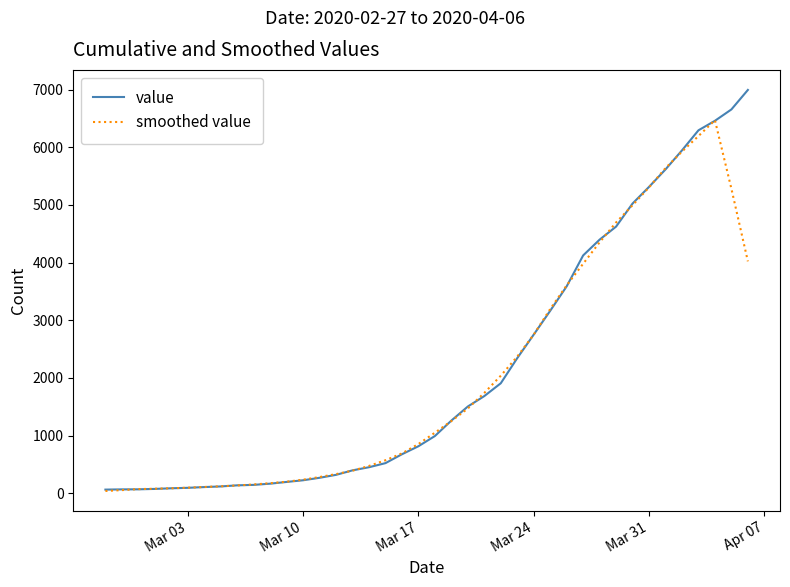

List the series in order of their peak value, lowest first.

smoothed value, value